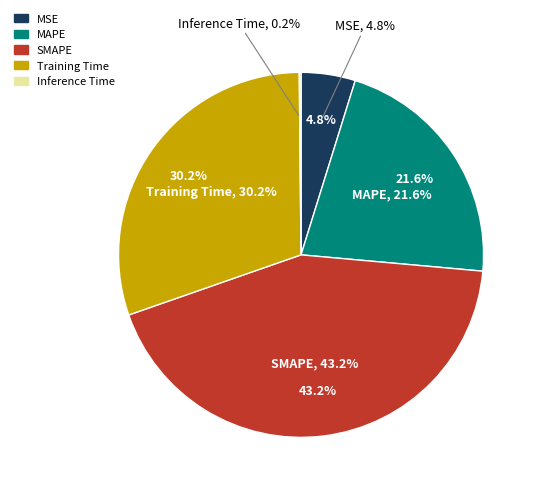

How many segments does this pie chart have?

5